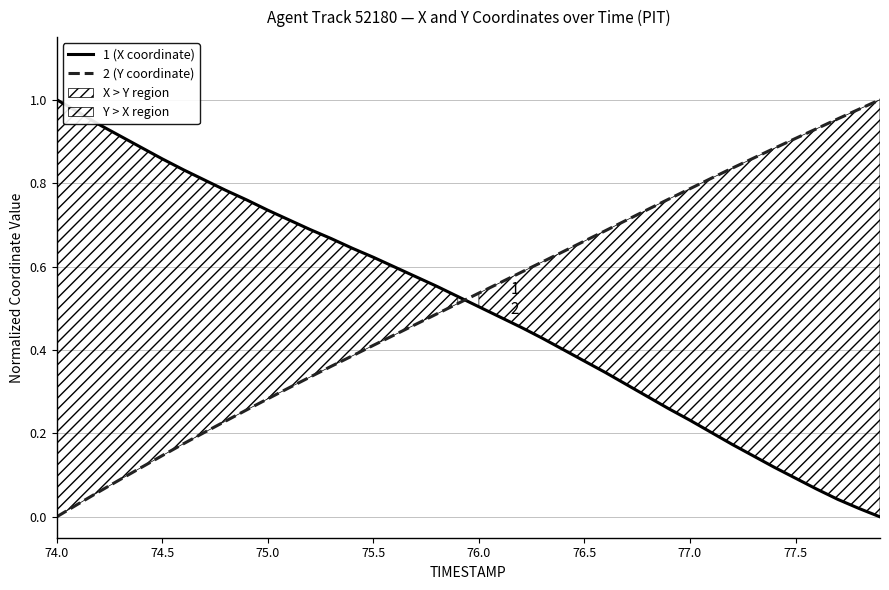

Rank the series by their maximum value, from lowest to highest.

1 (X coordinate), 2 (Y coordinate)